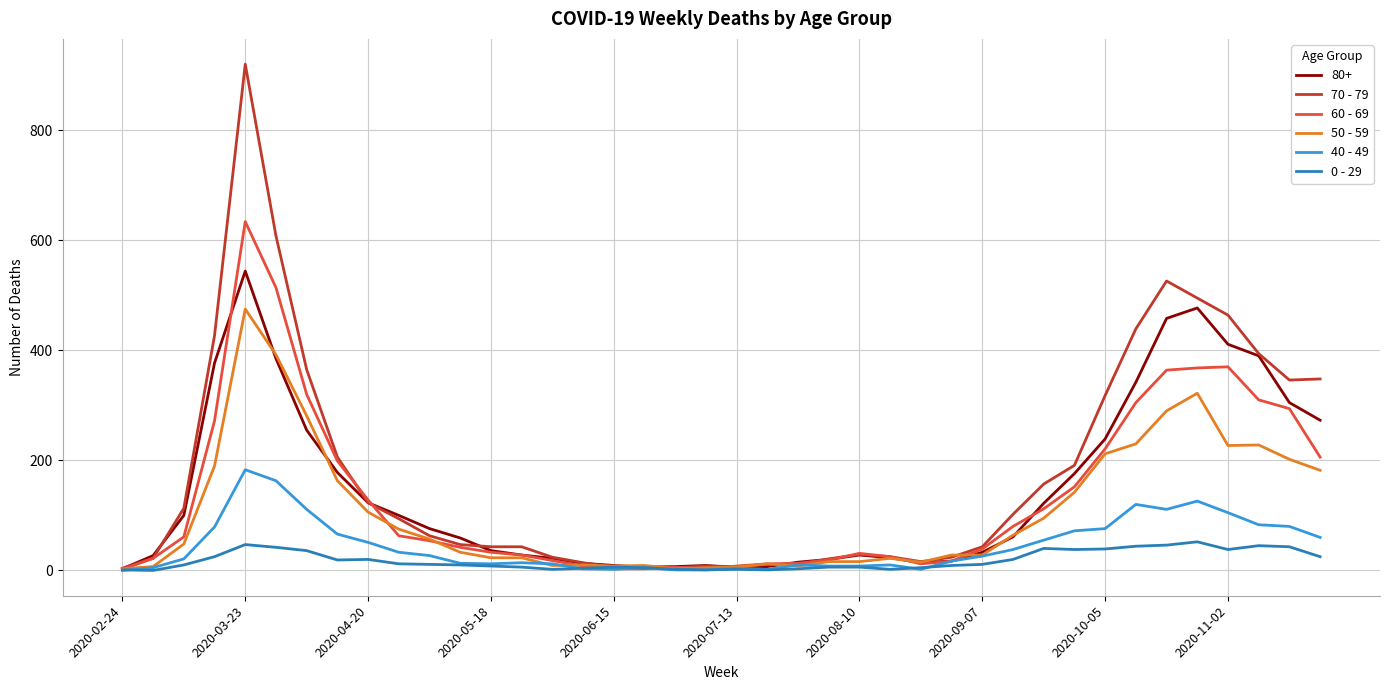

How many values in the 50 - 59 series are below 48?

20